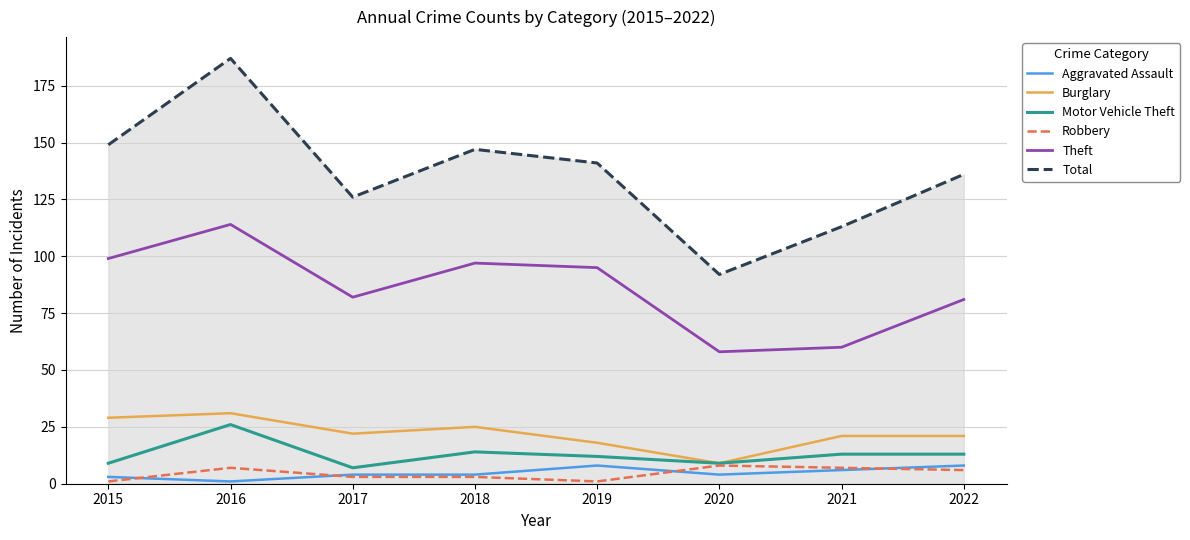

True or false: Theft and Aggravated Assault intersect in this chart.

False